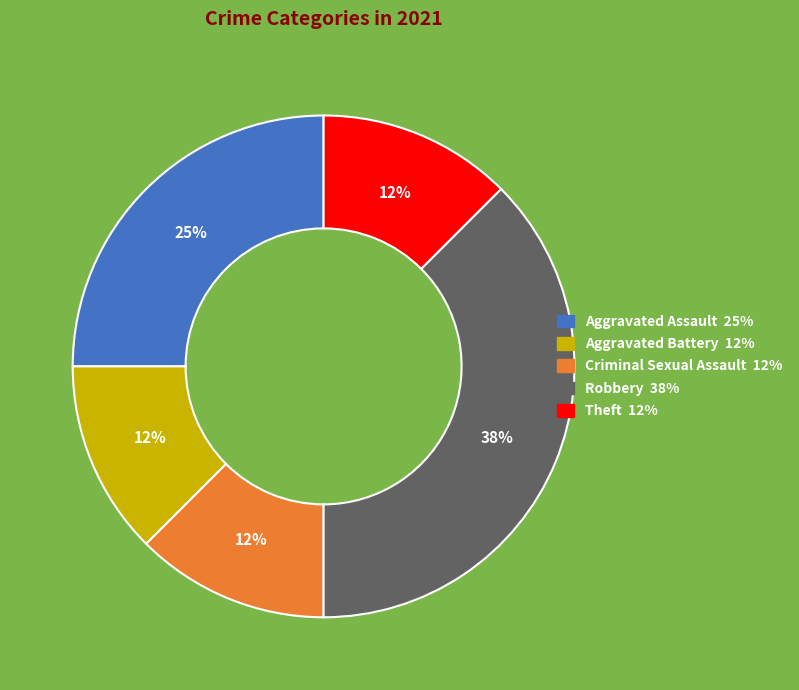

To the nearest percent, what is the average slice percentage?

20%